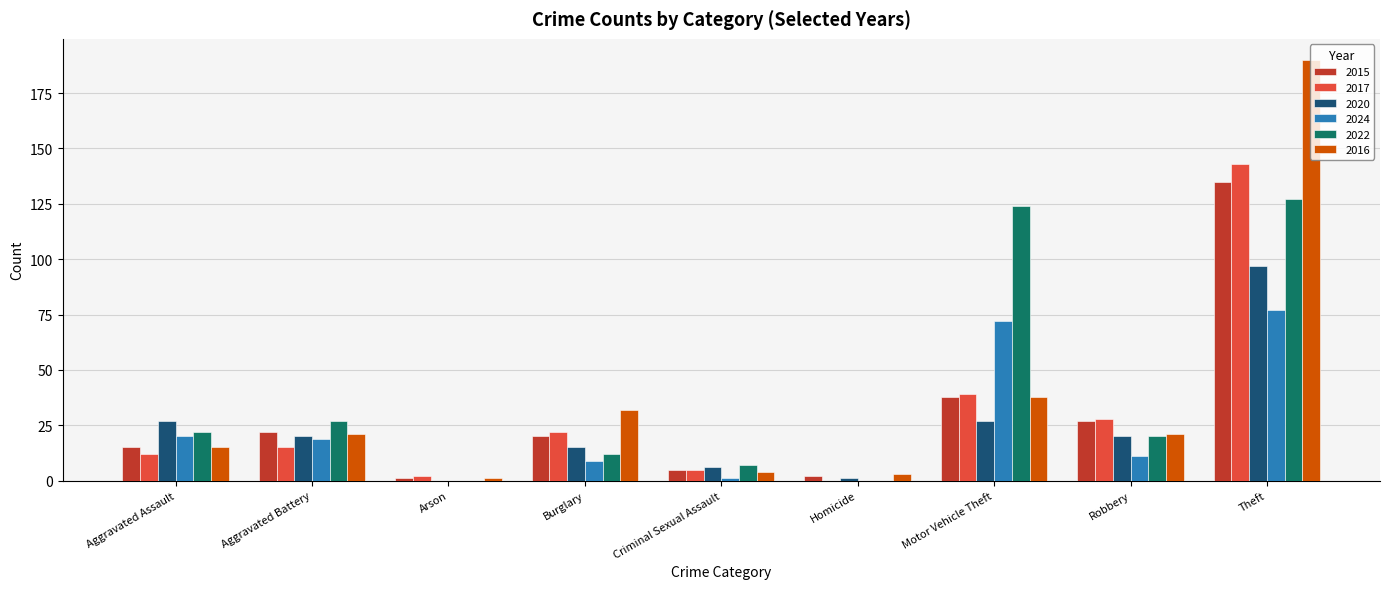

What is the sum of all 2022 values?

339